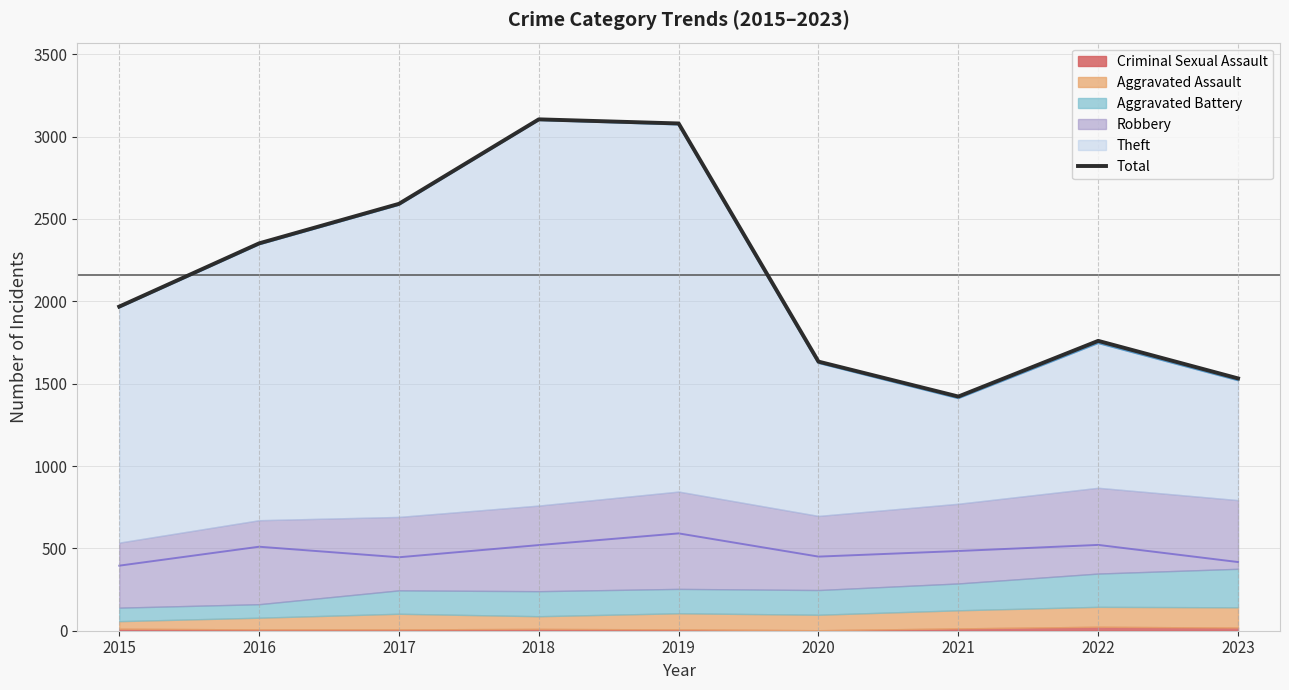

How many lines are shown in the chart?

1